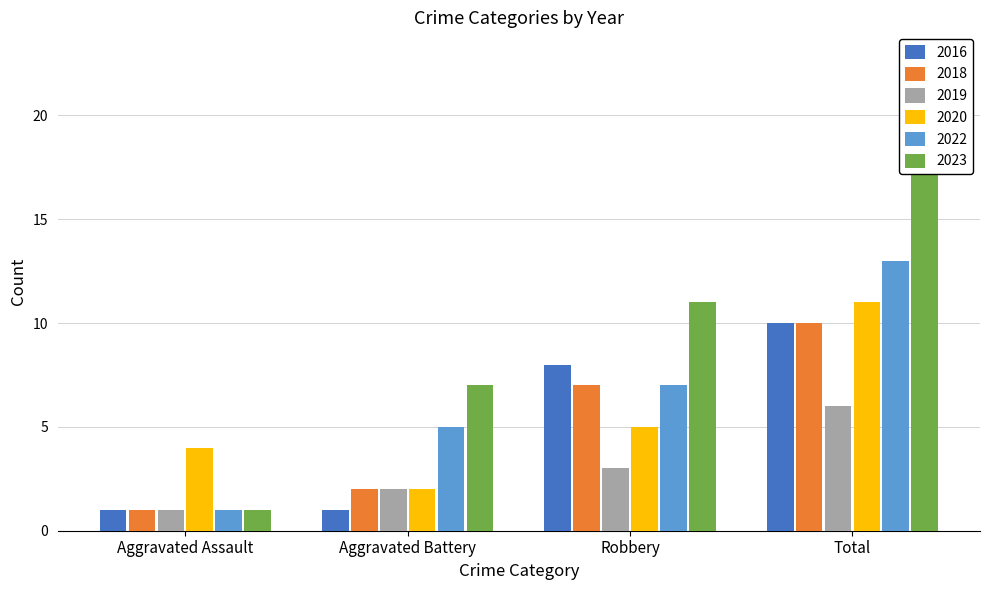

At which category does the chart reach its minimum across all series?

Aggravated Assault